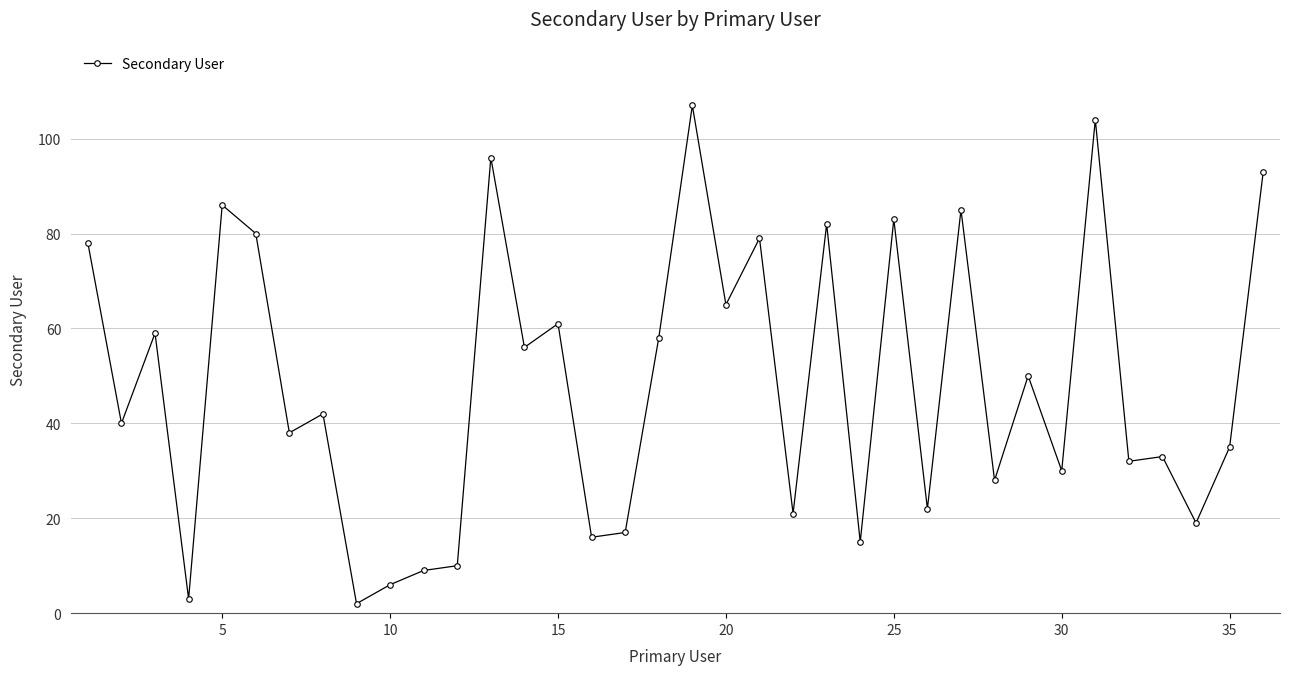

True or false: there are more than 0 points higher than both neighbors.

True